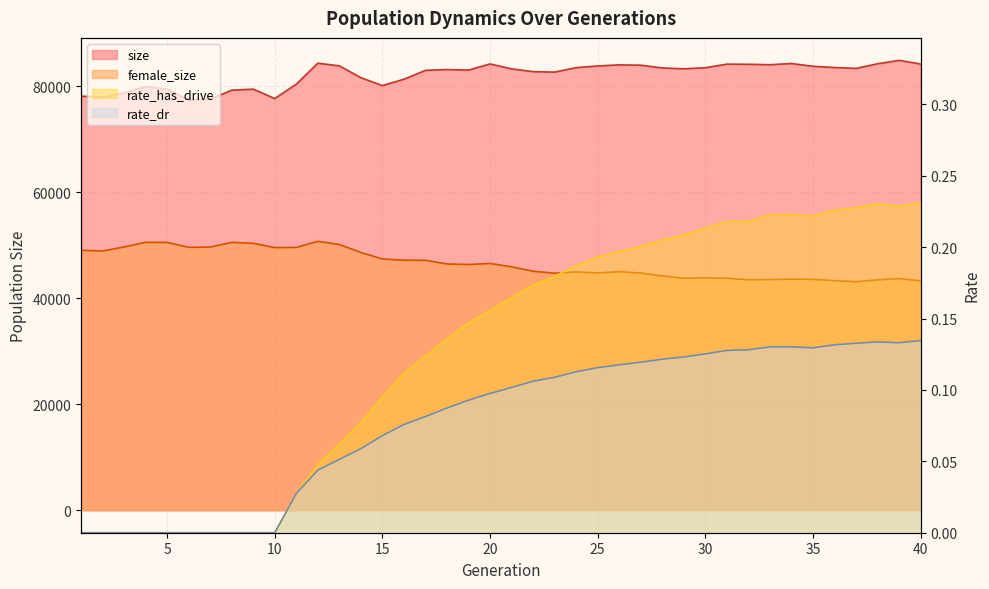

Rank the series at 37 from lowest to highest value.

rate_dr, rate_has_drive, female_size, size